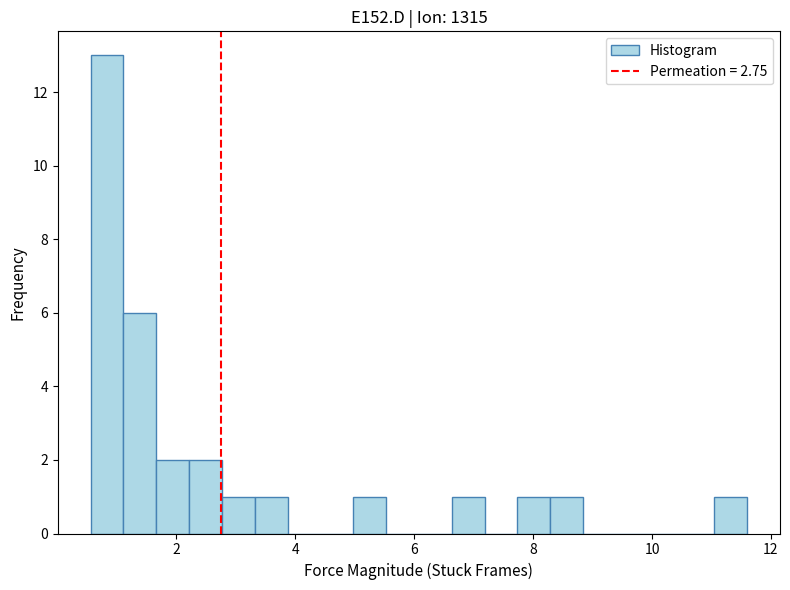

Read against the x-axis, roughly where is the centre of the tallest bar?

0.8